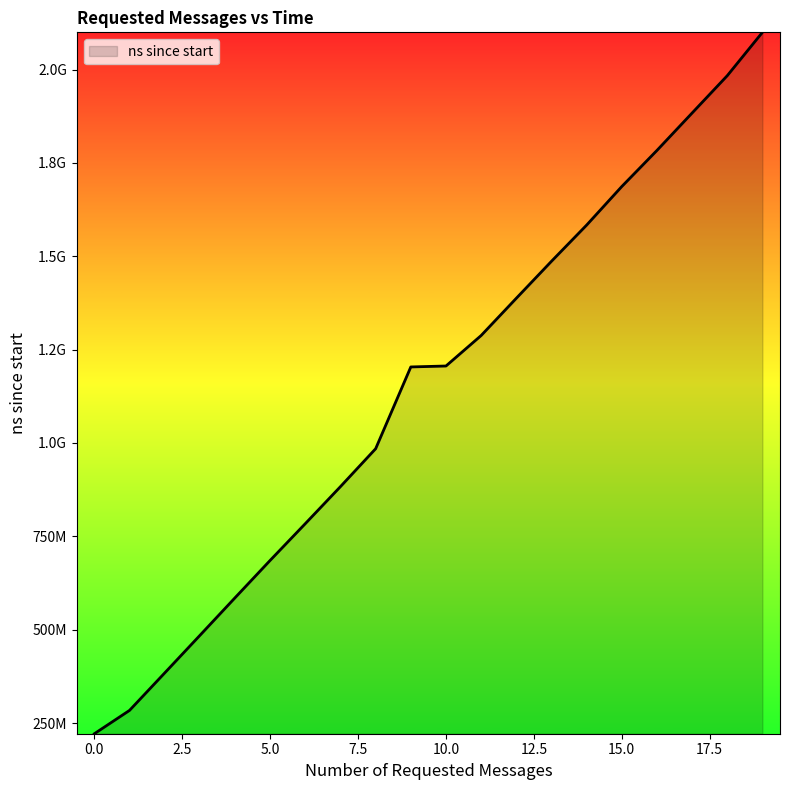

Does the chart have visible grid lines?

No